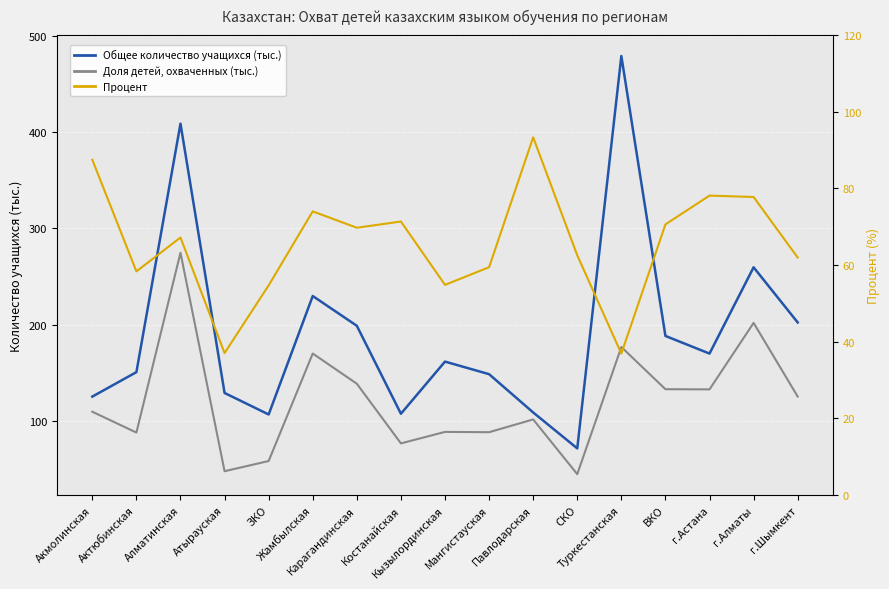

Where does the Процент series first go above 67?

Акмолинская